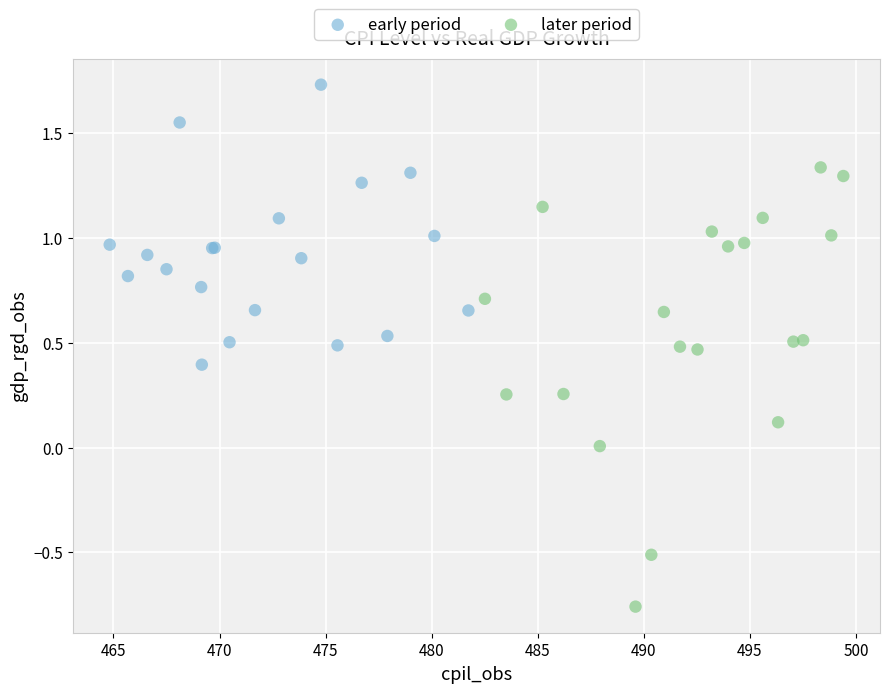

Which series contains the lowest Y value?

later period